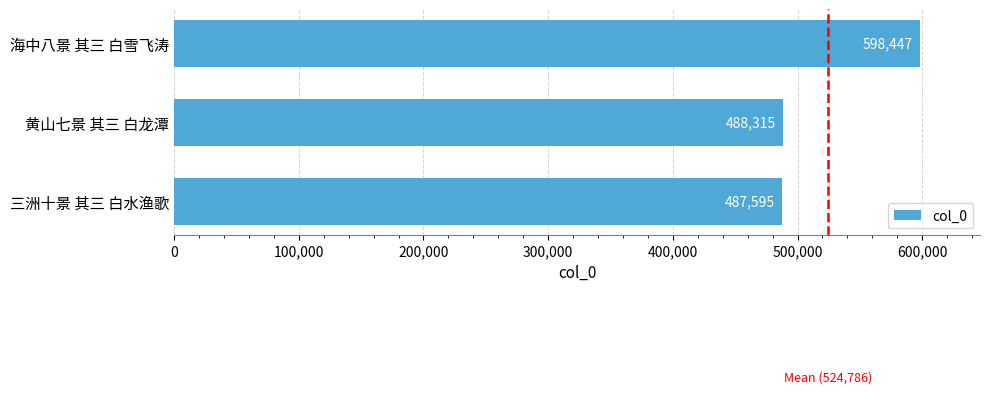

Where is the data nearest to the value 543021?

黄山七景 其三 白龙潭